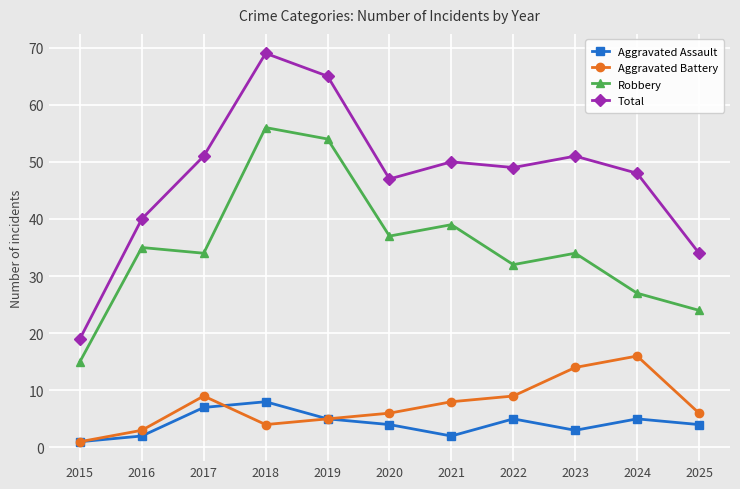

Is the value of Aggravated Battery at 2023 greater than the value of Robbery at 2024?

No